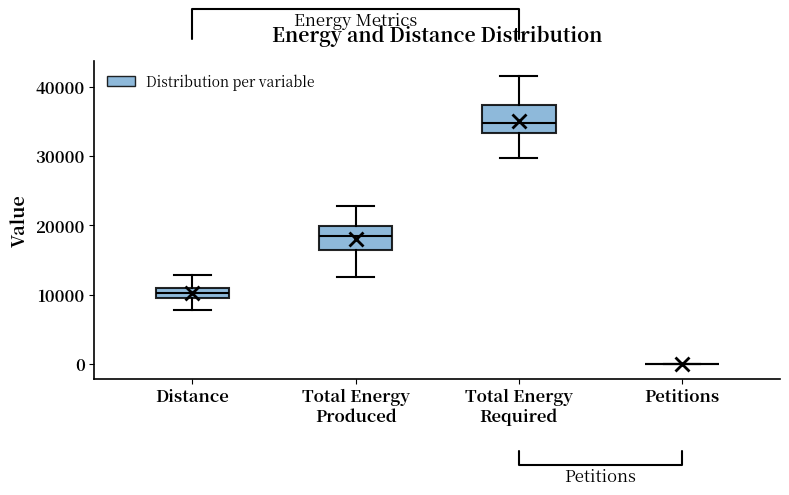

Where does the upper whisker of the box for Total Energy Required end on the y-axis? The values are not printed on the chart, so give them approximately, as read against the axis.

42000